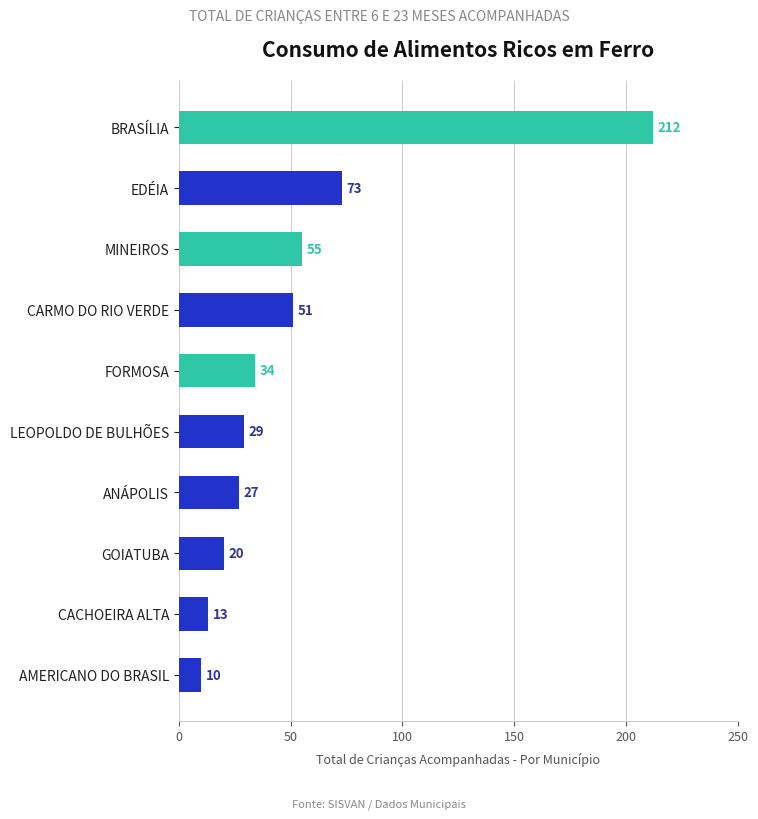

Where is the data nearest to the value 111?

EDÉIA